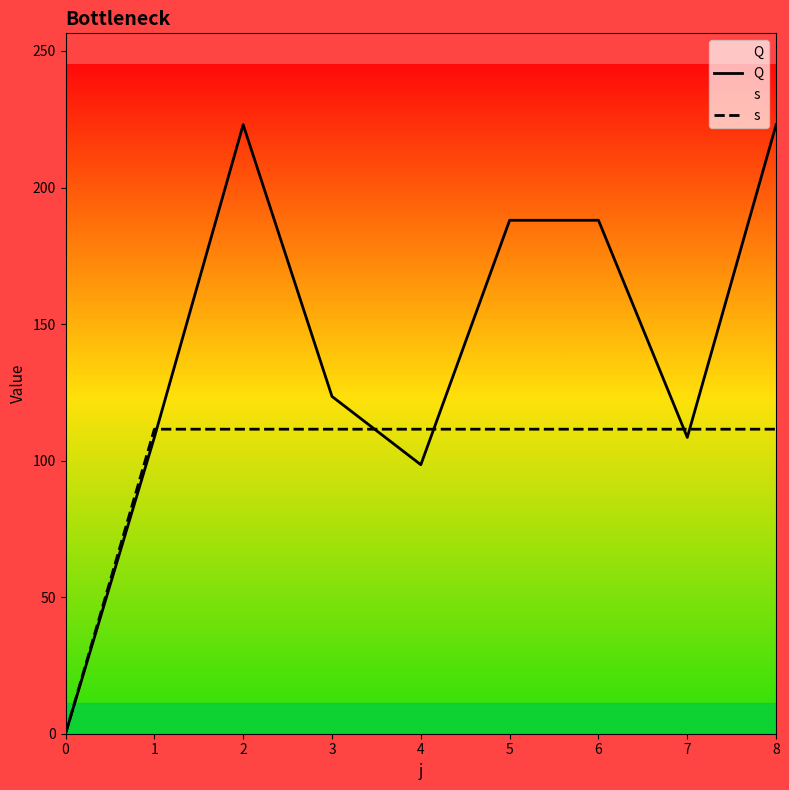

The Q series shows 387.2 at 2. True or false?

False